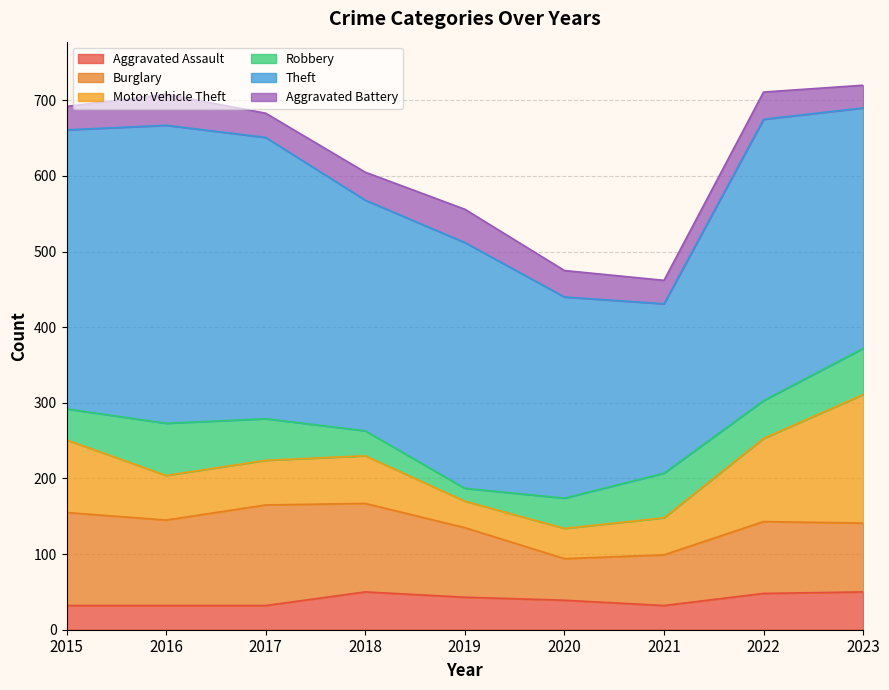

At which label does Motor Vehicle Theft first exceed 59?

2015